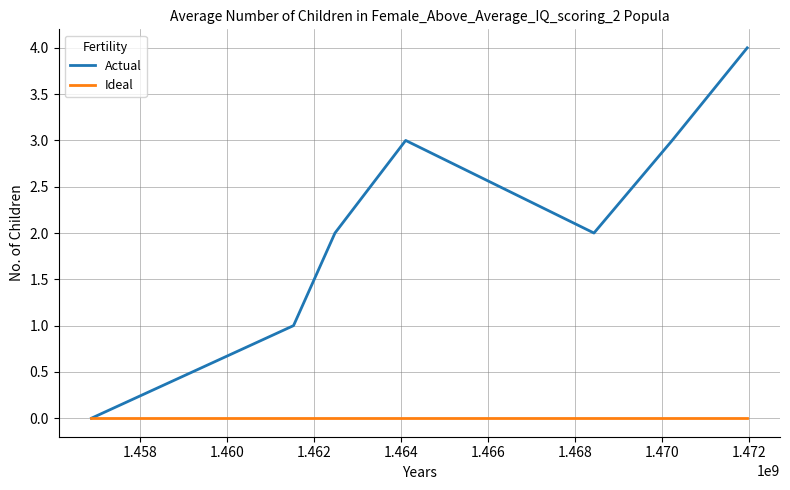

List the series in order of their peak value, lowest first.

Ideal, Actual